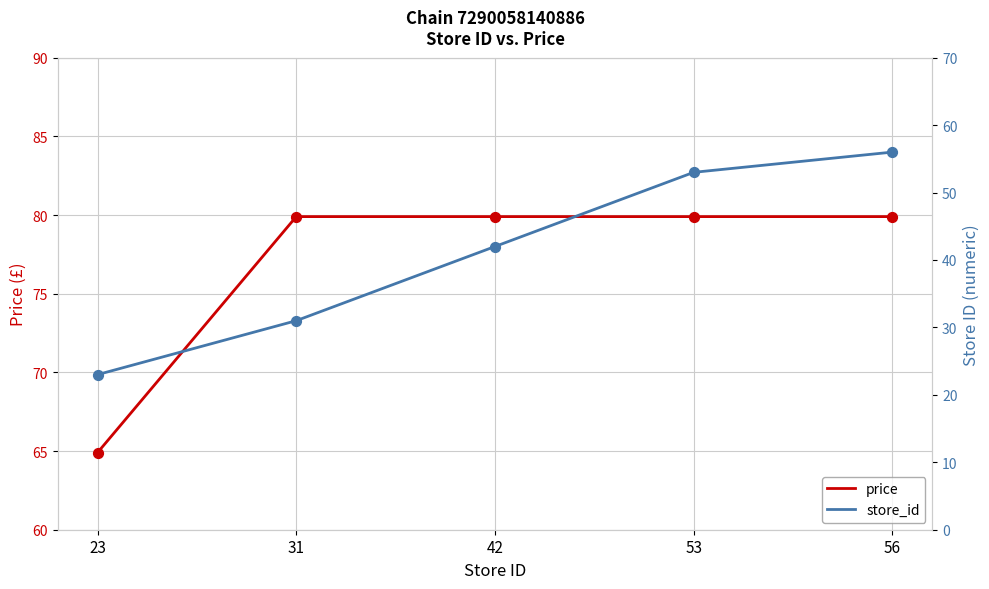

Which series has the largest total across all categories?

price